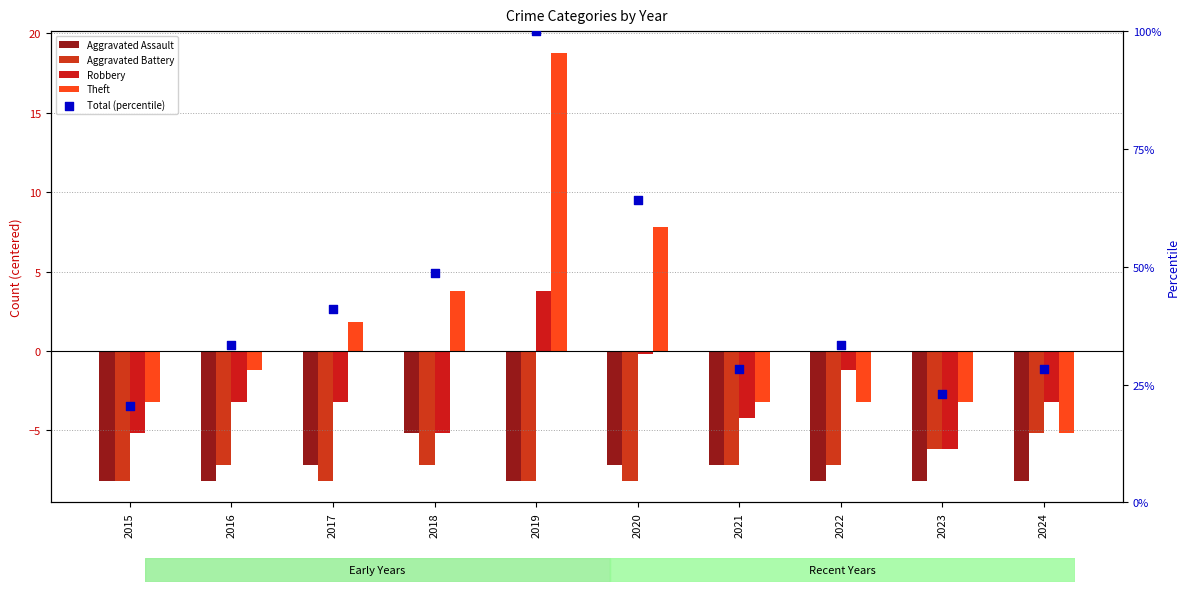

Which series has the largest total across all categories?

Total (percentile)